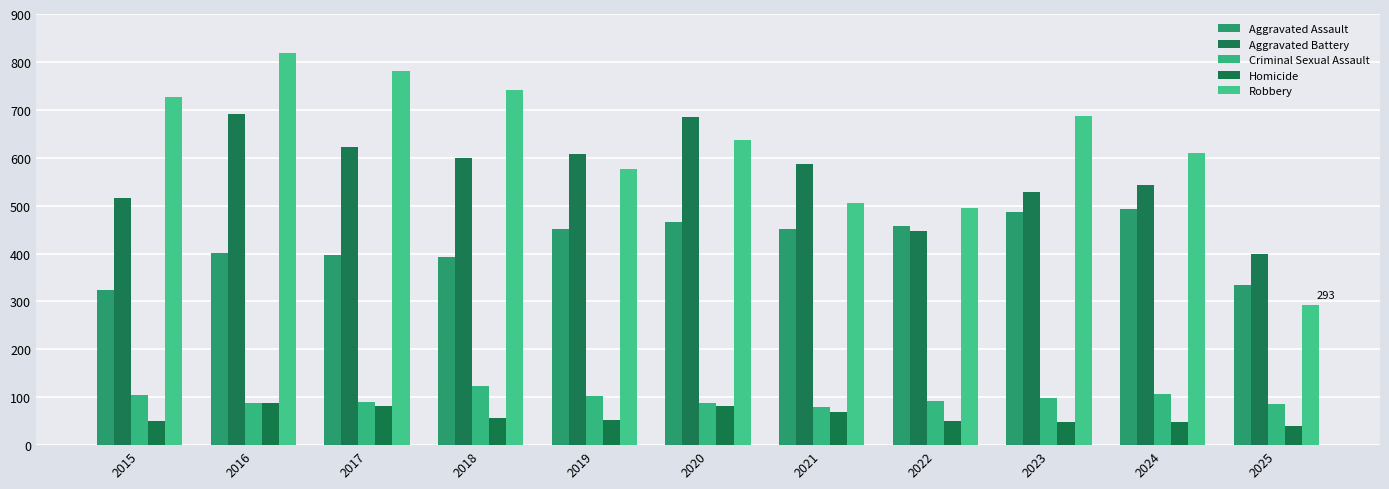

Reading left to right, transcribe all the data shown in this chart.

Aggravated Assault: 2015=323	2016=402	2017=396	2018=392	2019=452	2020=466	2021=452	2022=458	2023=486	2024=492	2025=335
Aggravated Battery: 2015=515	2016=691	2017=623	2018=600	2019=608	2020=686	2021=587	2022=446	2023=529	2024=543	2025=398
Criminal Sexual Assault: 2015=105	2016=87	2017=91	2018=123	2019=102	2020=89	2021=80	2022=93	2023=98	2024=107	2025=85
Homicide: 2015=50	2016=87	2017=82	2018=56	2019=53	2020=81	2021=69	2022=50	2023=48	2024=48	2025=40
Robbery: 2015=726	2016=819	2017=780	2018=741	2019=577	2020=637	2021=506	2022=495	2023=687	2024=610	2025=293